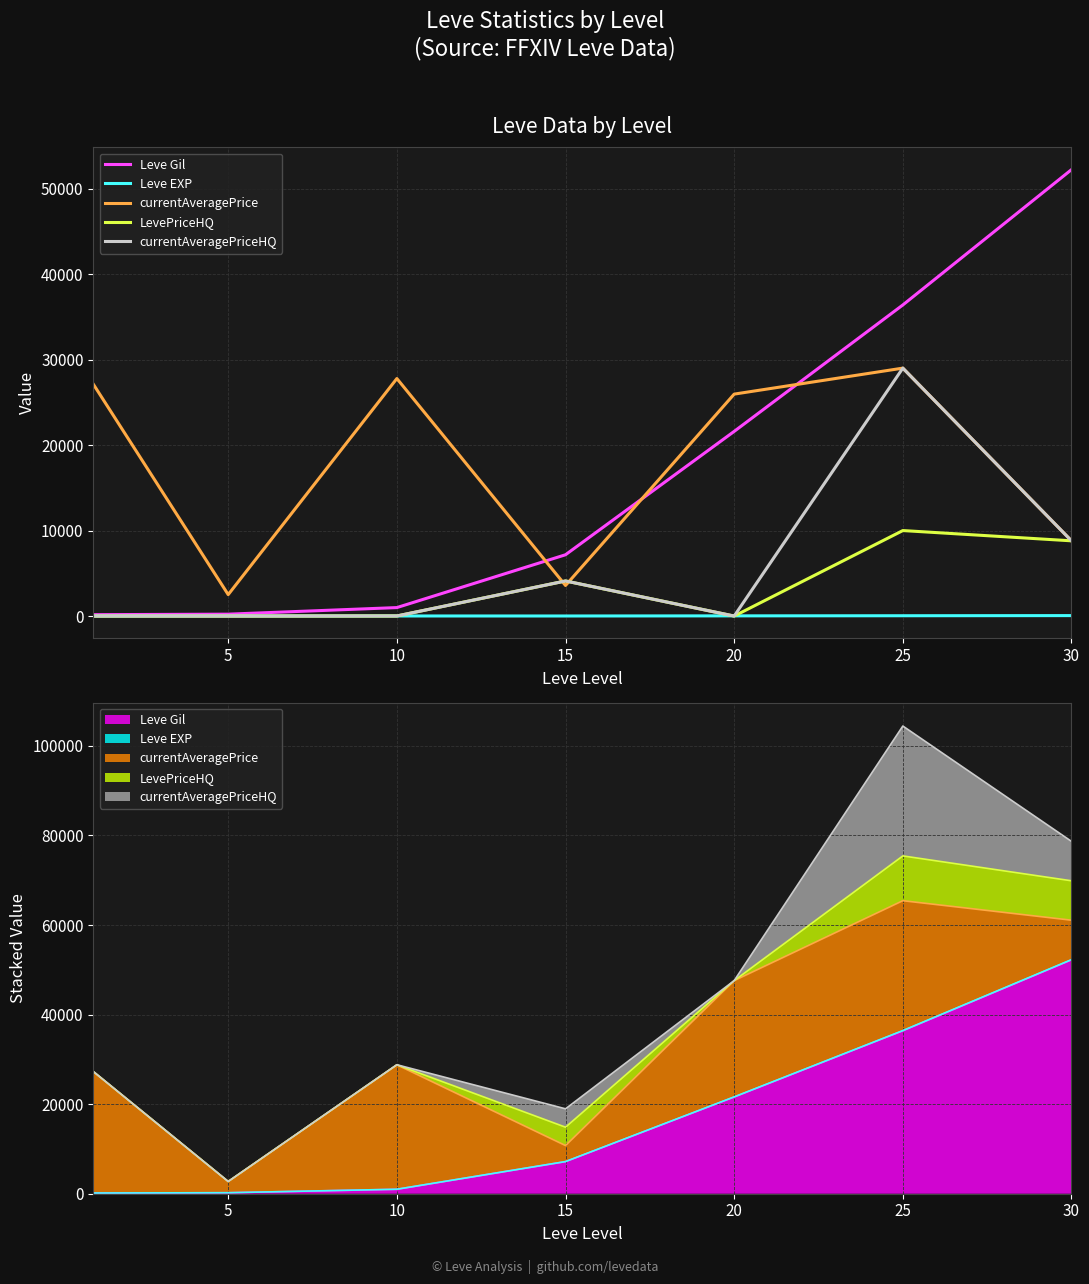

What value does the currentAveragePriceHQ series have at 15?

4103